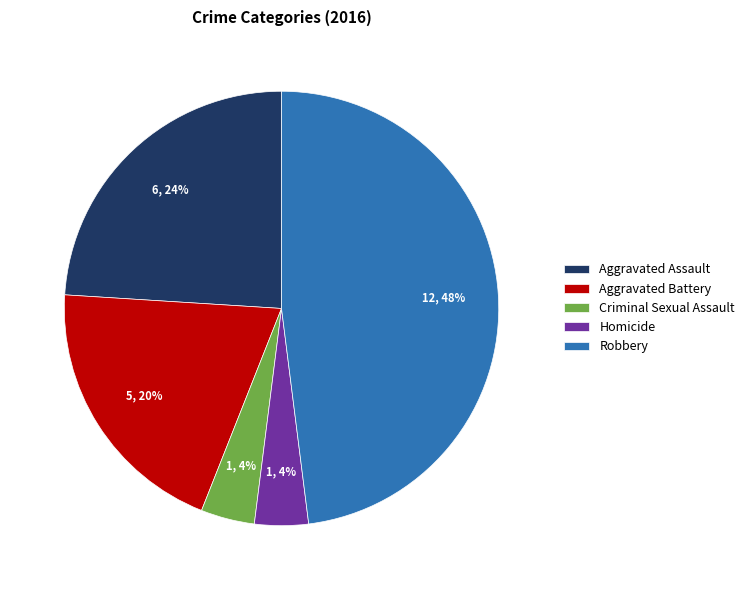

Is there any slice that represents more than half of the pie?

No